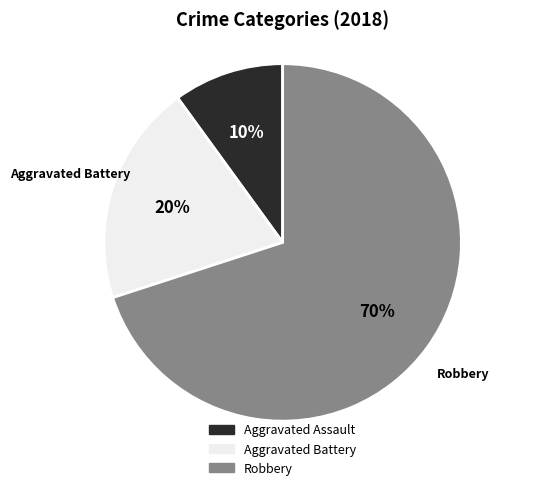

Combined, do Aggravated Assault and Aggravated Battery account for over 50%?

No